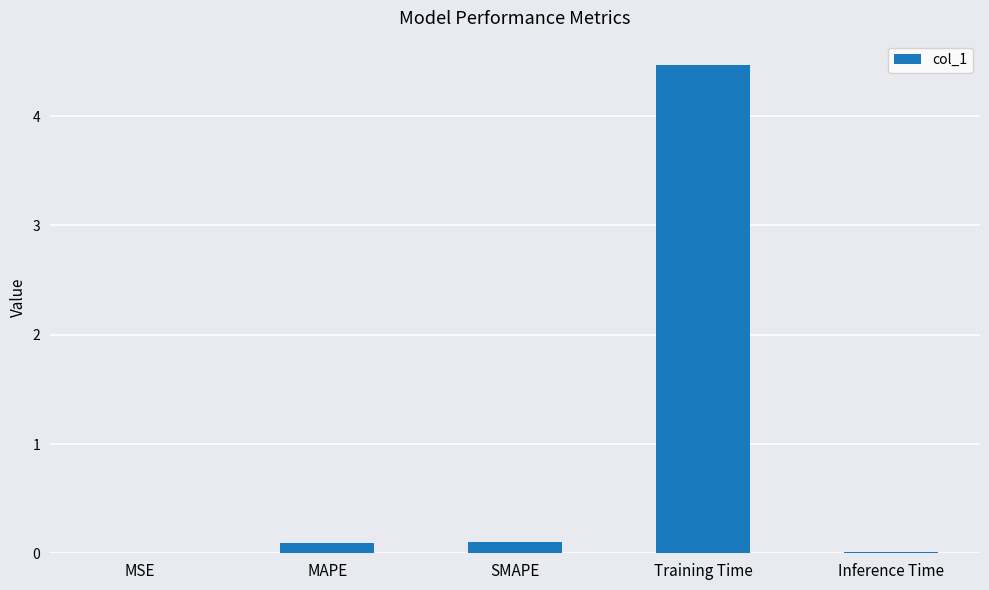

Which label corresponds to the largest value in the chart?

Training Time